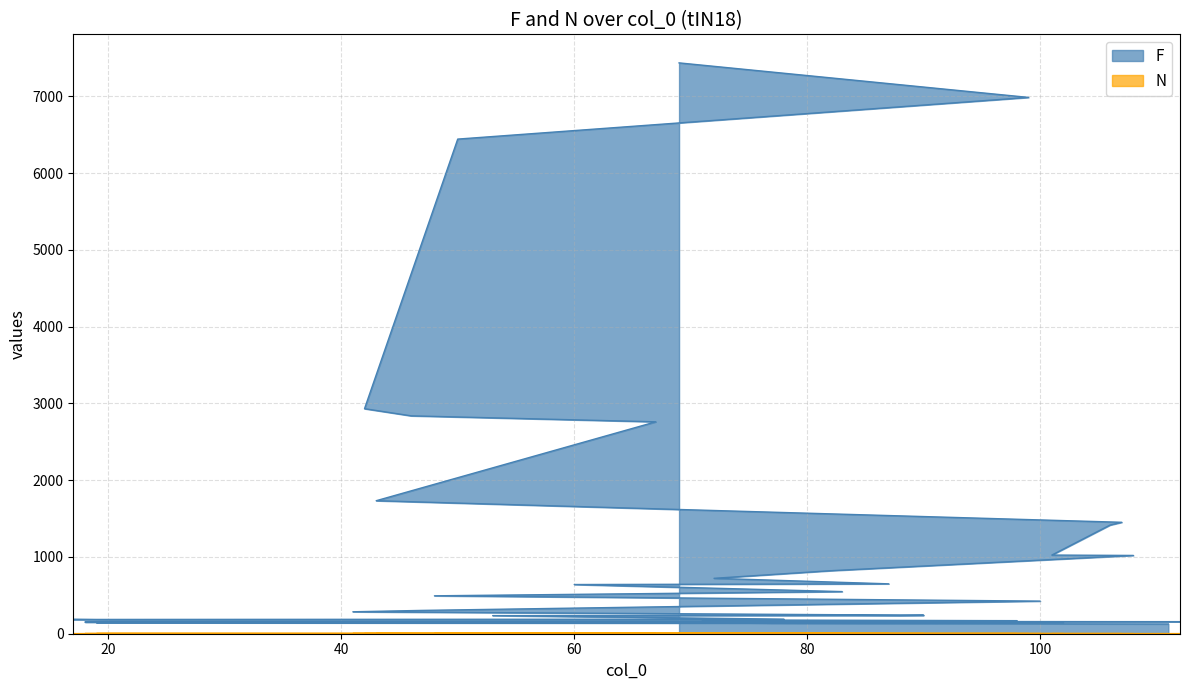

What is the label of the 32nd point from the right?

106